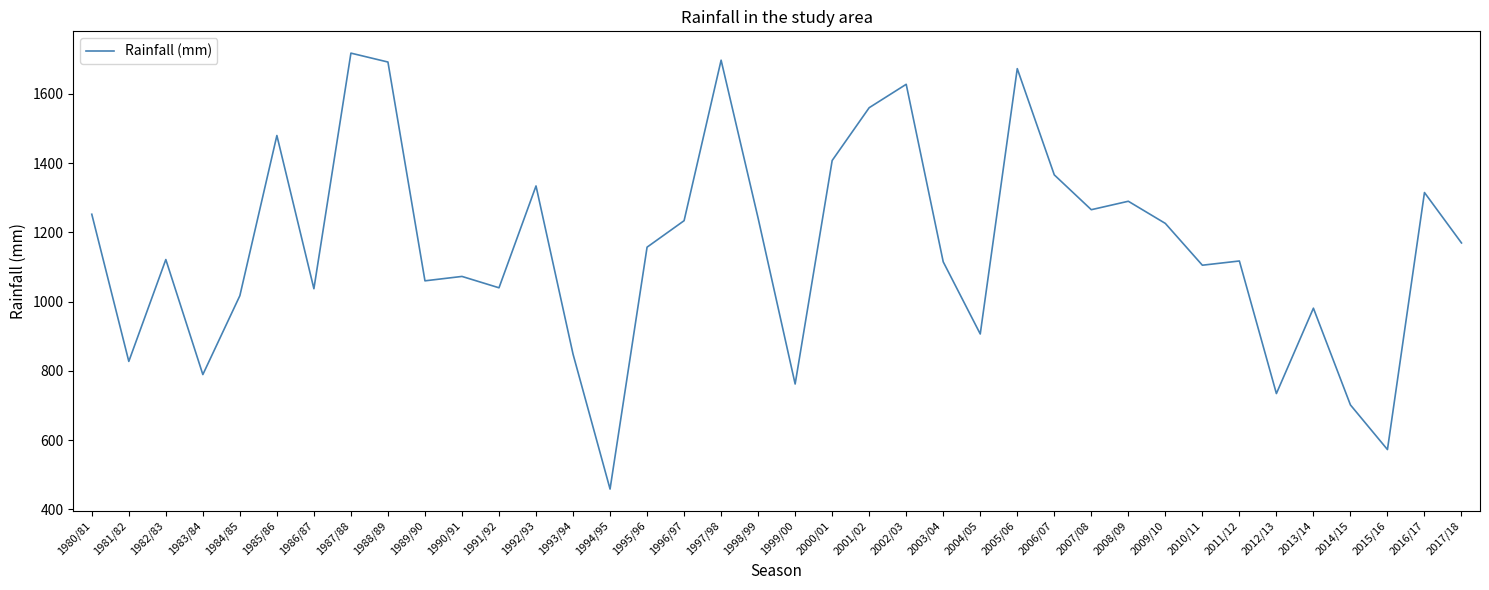

Approximately how many times larger is the value at 2006/07 compared to 1989/90?

1.3